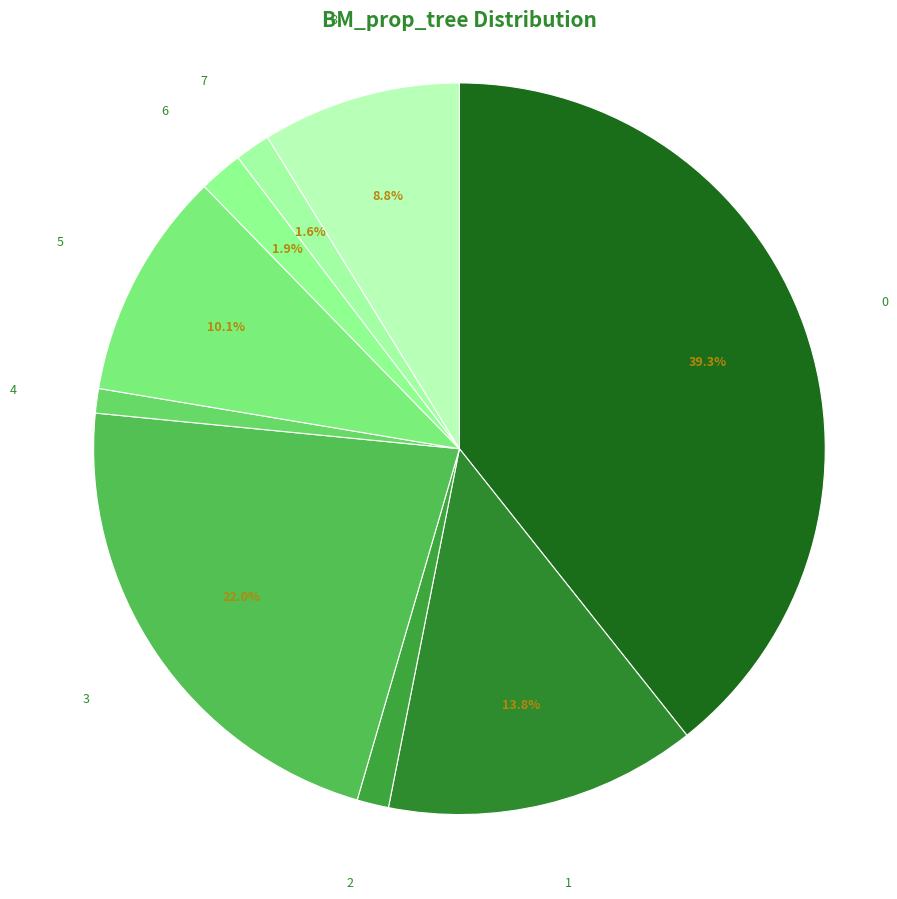

How many slices are in this pie chart?

9